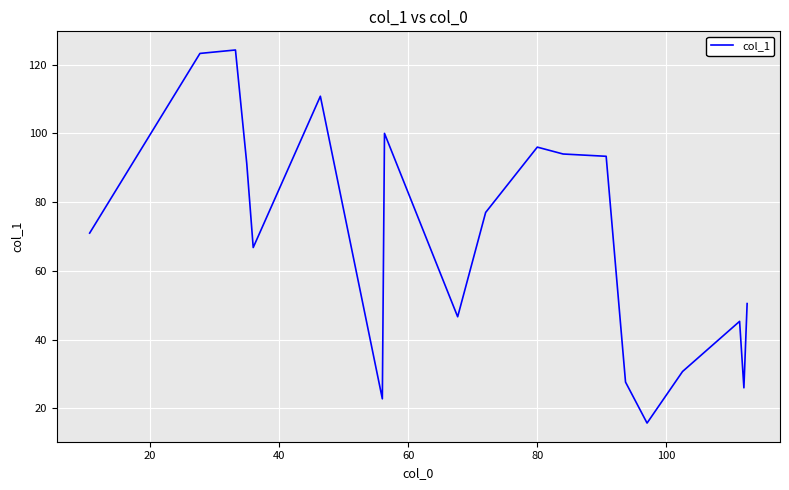

What is the minimum value shown in the chart?

15.8